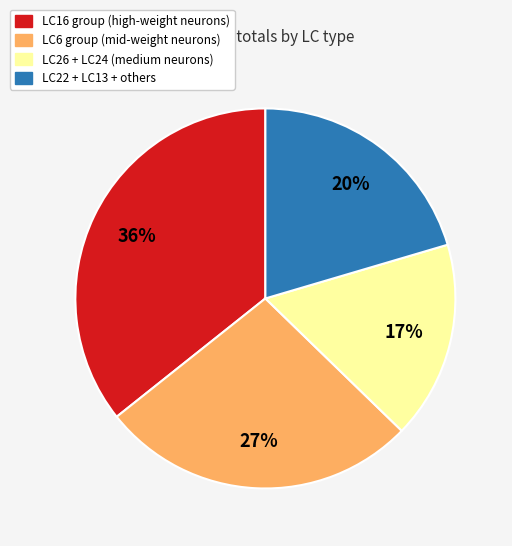

To the nearest percent, what is the difference between the largest and smallest slice percentages?

19%